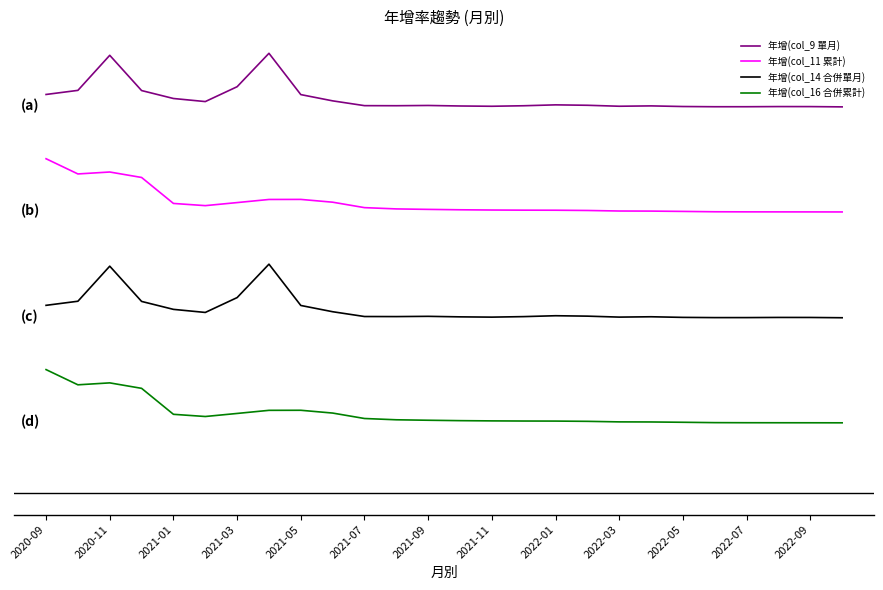

What is the value of the 年增(col_16 合併累計) point at the 7th from the left?

-849.5